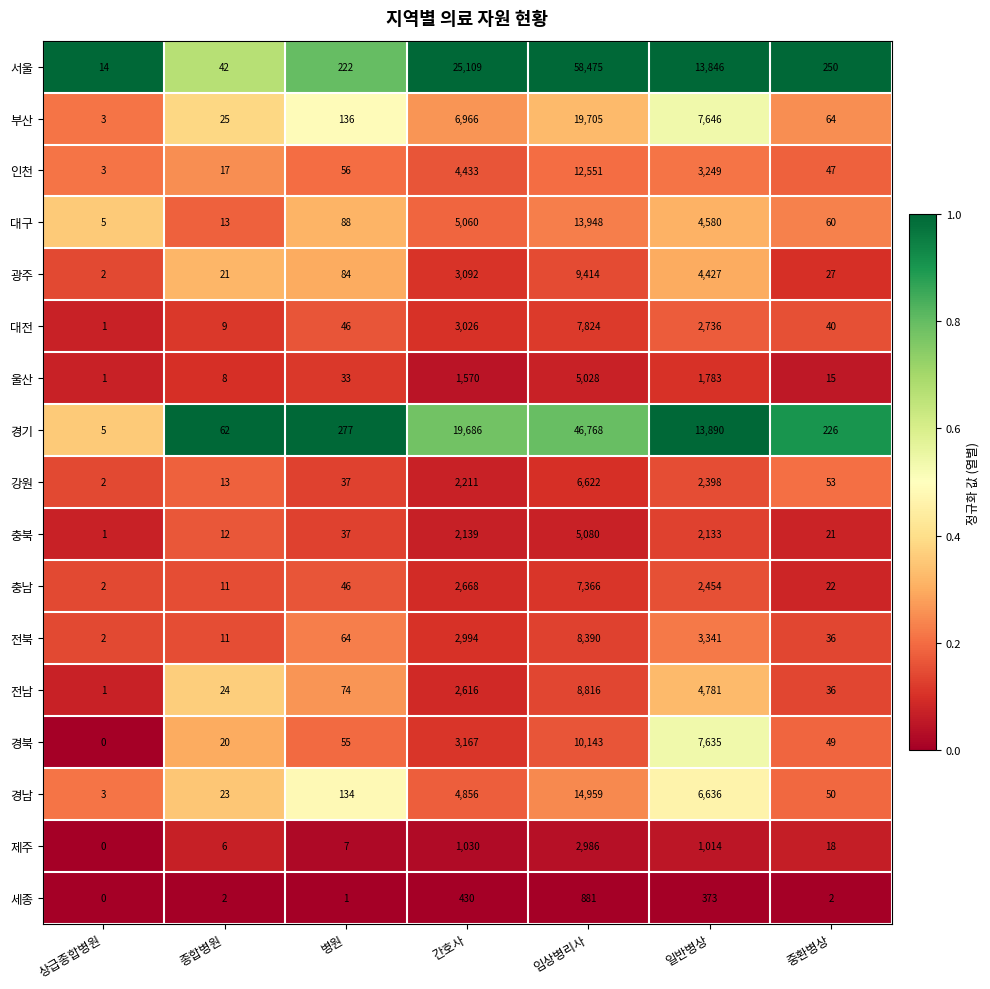

List the series in order of their peak value, lowest first.

세종, 제주, 울산, 충북, 강원, 충남, 대전, 전북, 전남, 광주, 경북, 인천, 대구, 경남, 부산, 경기, 서울